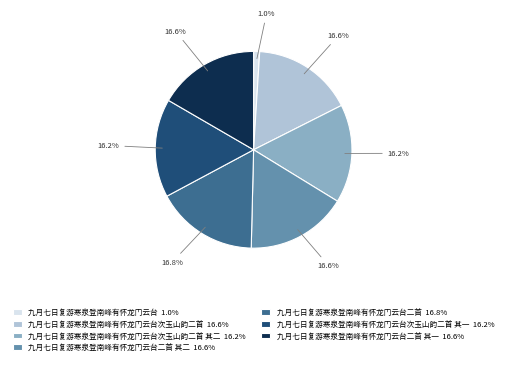

What percentage do 九月七日复游寒泉登南峰有怀龙门云台次玉山韵二首 其二 16.2% and 九月七日复游寒泉登南峰有怀龙门云台二首 其一 16.6% together represent?

32.8%